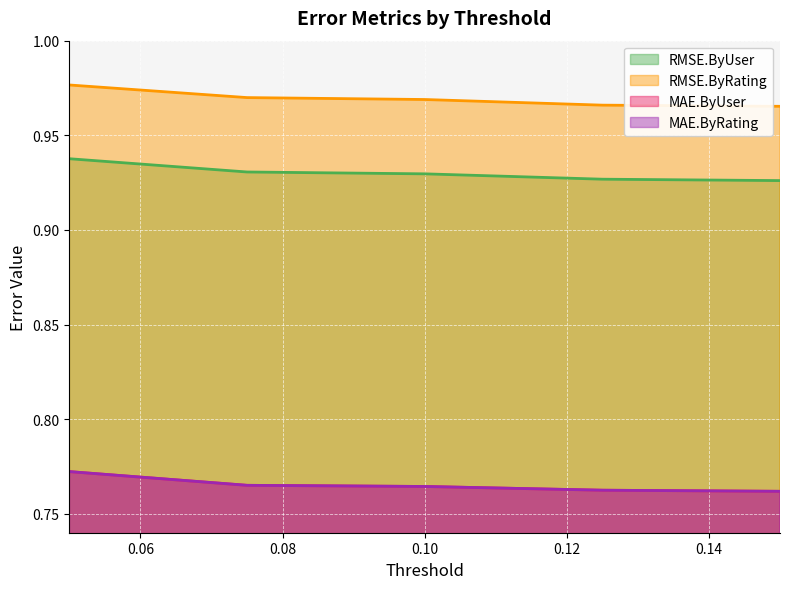

True or false: RMSE.ByUser and MAE.ByRating intersect in this chart.

False